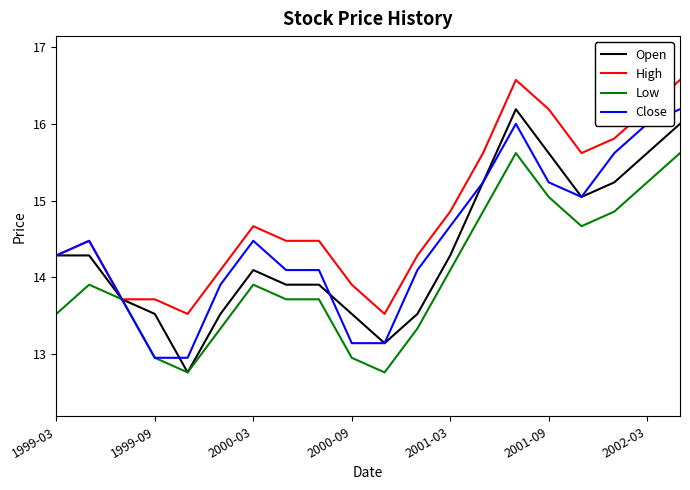

What is the highest value of the Low series?

15.6